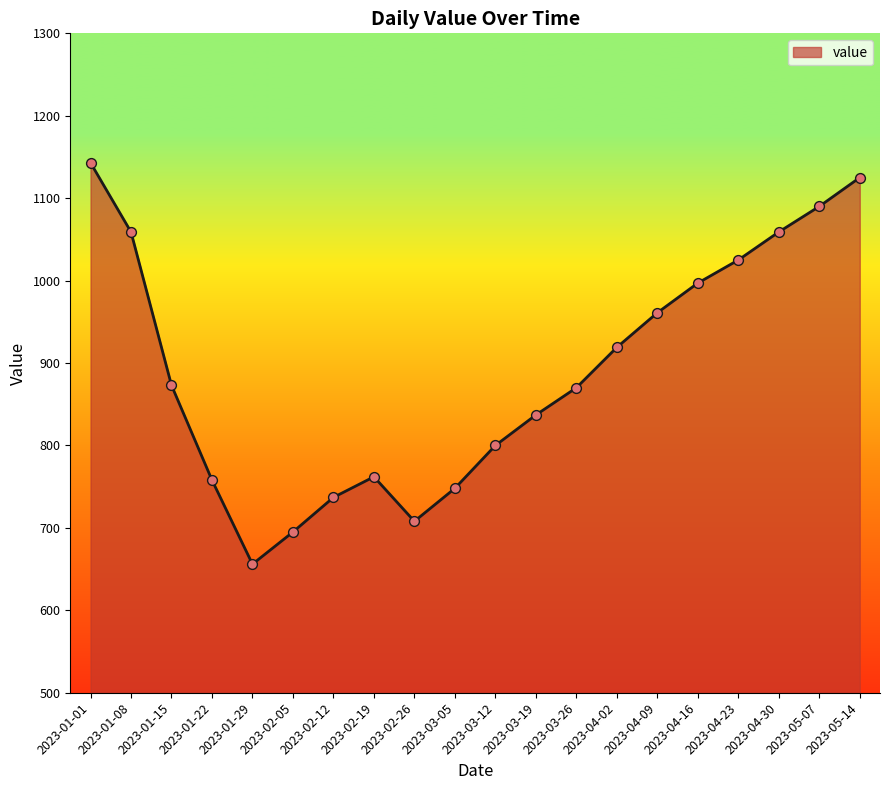

Which has a higher value, 2023-03-19 or 2023-05-14?

2023-05-14